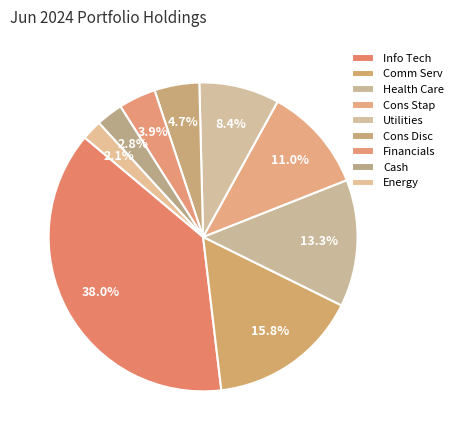

To the nearest percent, what portion does Comm Serv represent?

16%